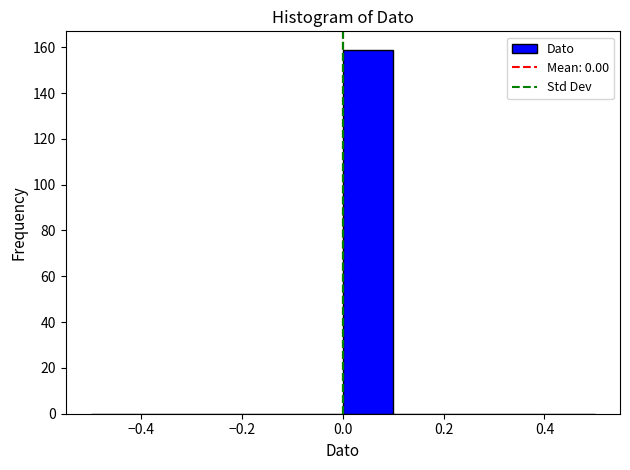

Reading left to right, list every bar in this chart as the range it spans on the x-axis followed by its height. The values are not printed on the chart, so give them approximately, as read against the axis.

-0.5 to -0.4: 0
-0.4 to -0.3: 0
-0.3 to -0.2: 0
-0.2 to -0.1: 0
-0.1 to 0.0: 0
0.0 to 0.1: 160
0.1 to 0.2: 0
0.2 to 0.3: 0
0.3 to 0.4: 0
0.4 to 0.5: 0